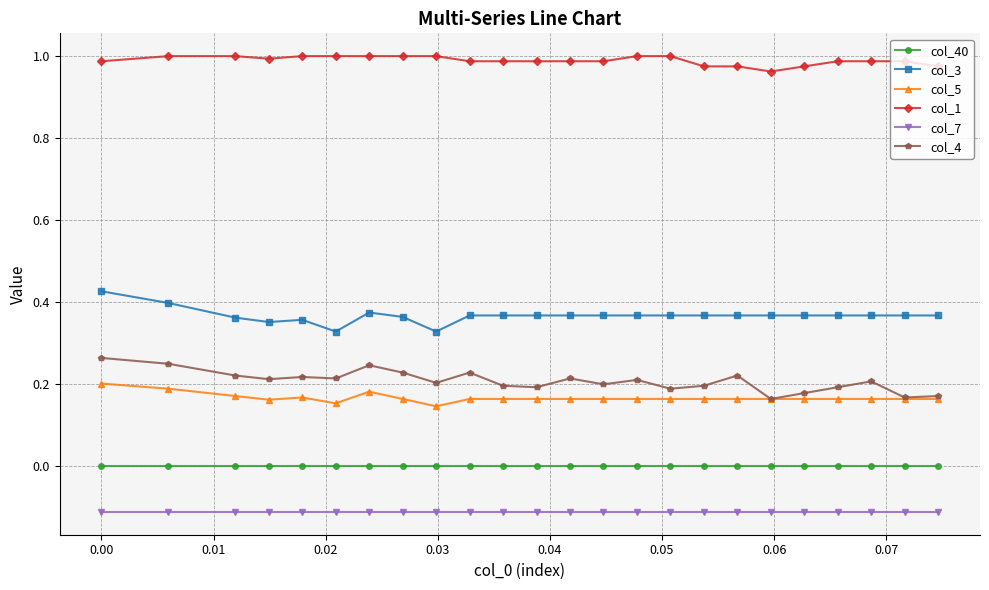

List the series in order of their peak value, highest first.

col_1, col_3, col_4, col_5, col_40, col_7